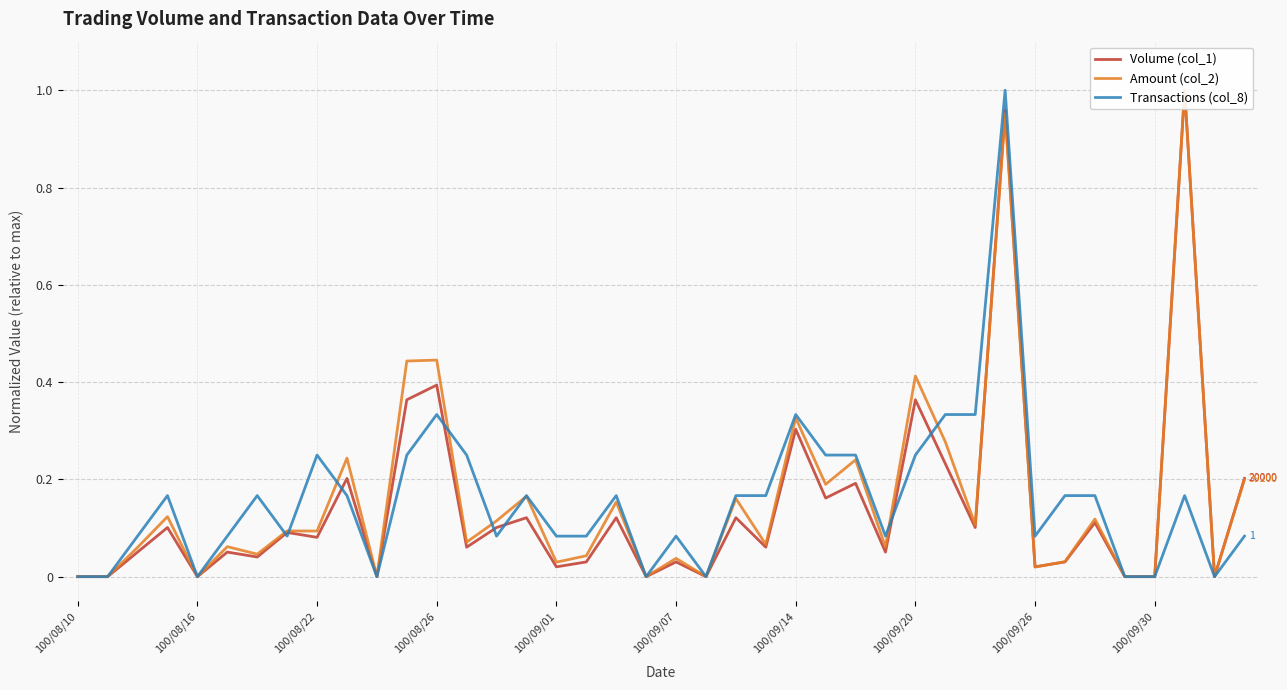

The value of Volume (col_1) at 29 is 0.2. True or false?

True